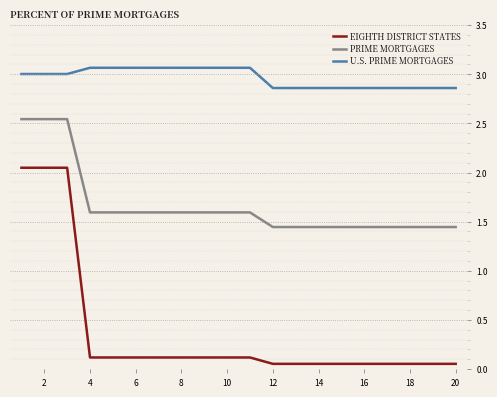

List the series in order of their peak value, lowest first.

EIGHTH DISTRICT STATES, PRIME MORTGAGES, U.S. PRIME MORTGAGES